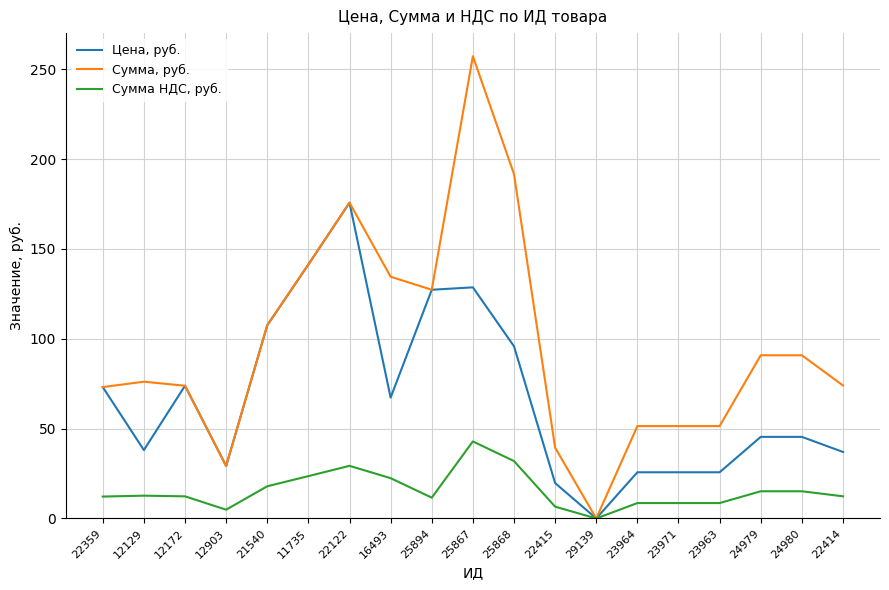

Which series has the largest total across all categories?

Сумма, руб.